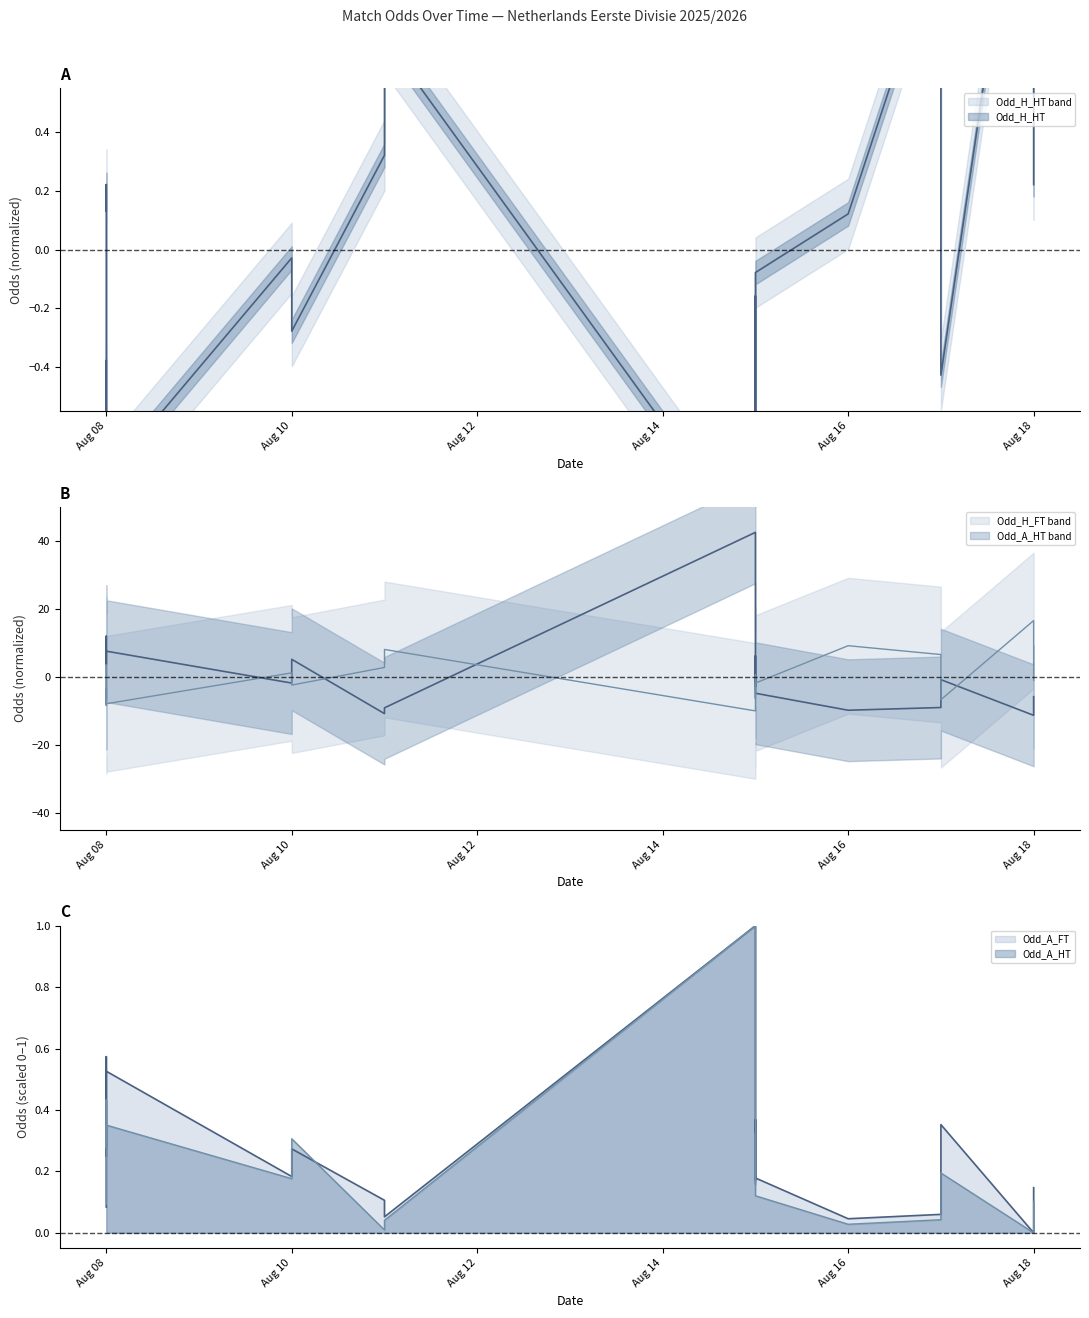

At which label does Odd_H_FT first exceed 0?

Aug 08